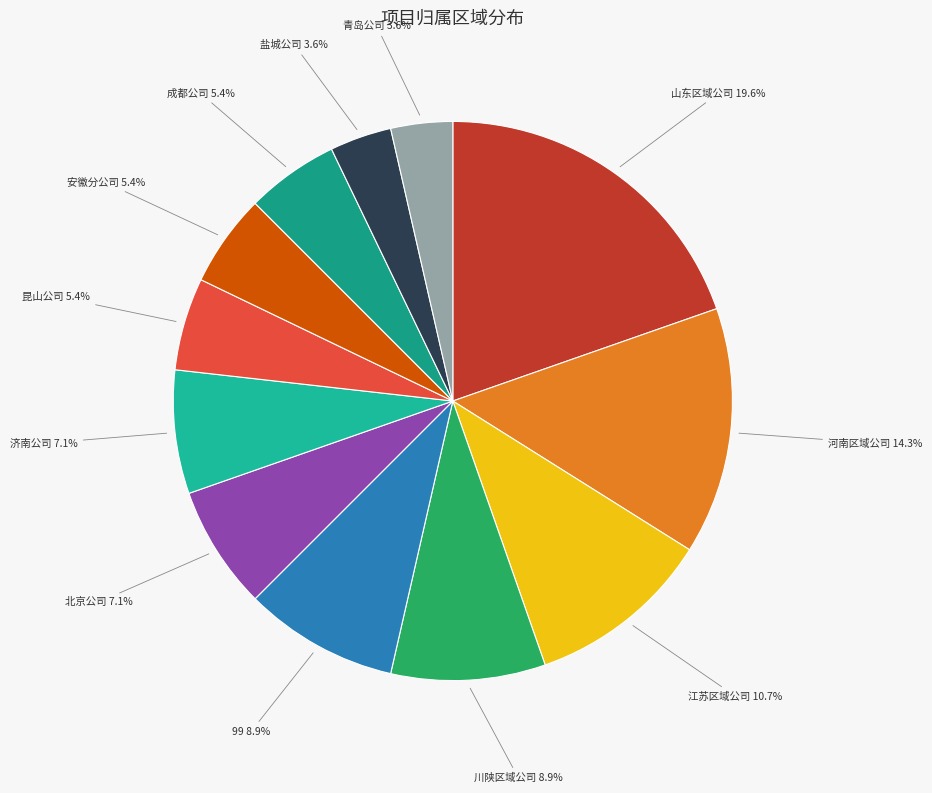

True or false: 江苏区域公司 accounts for 24% of the total.

False